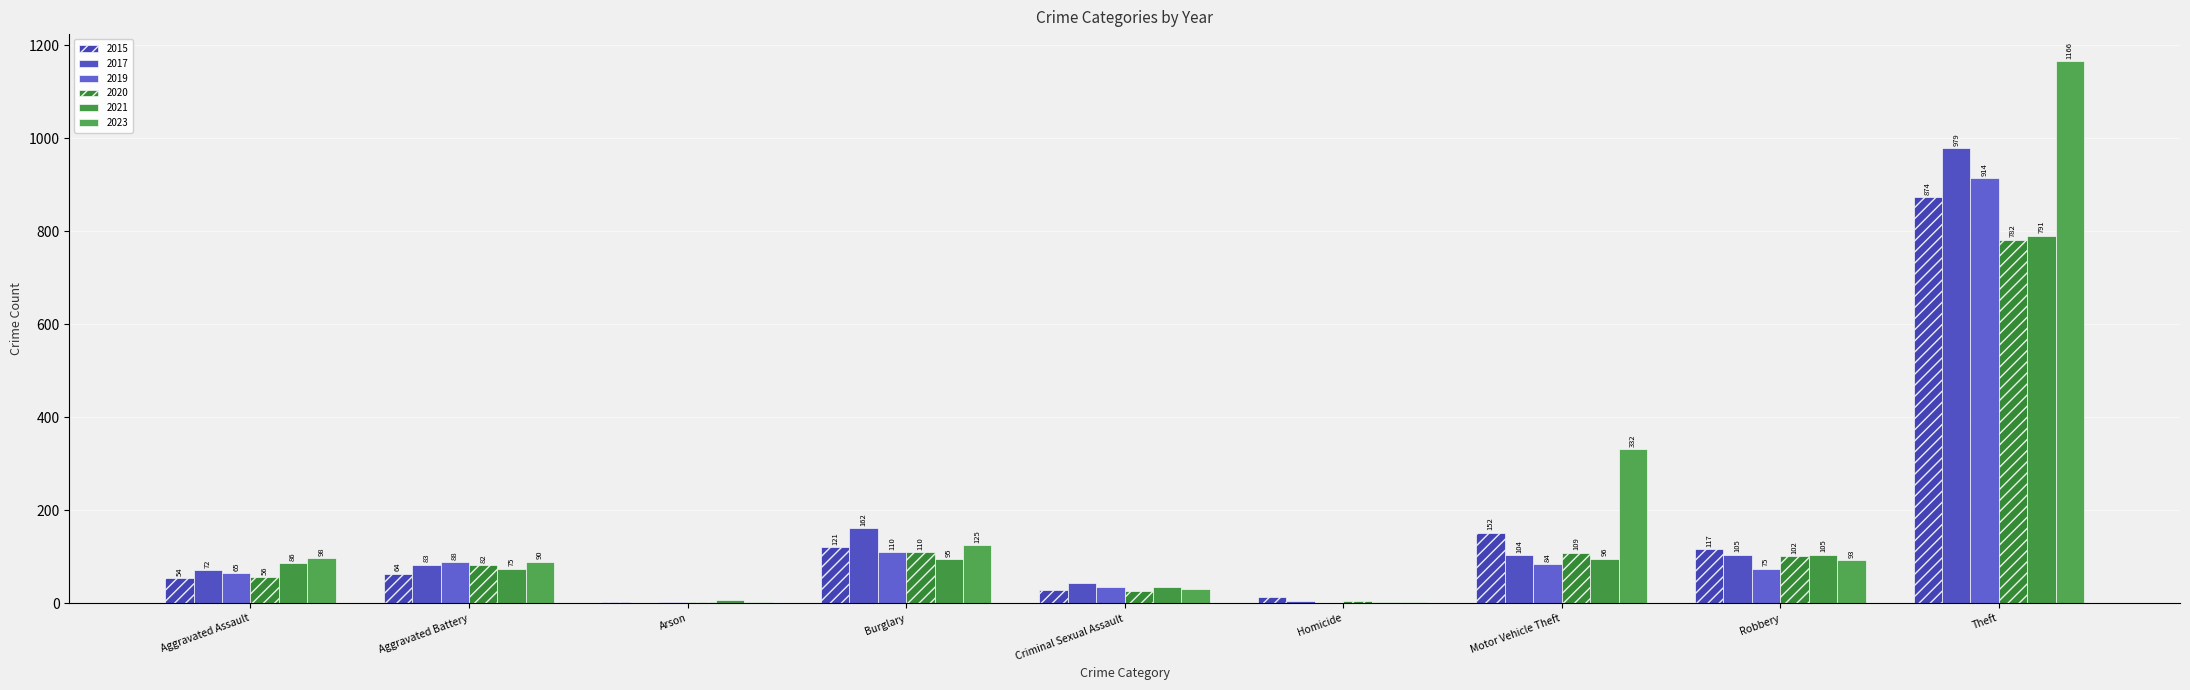

Are the bars grouped side by side (vs. stacked)?

Yes